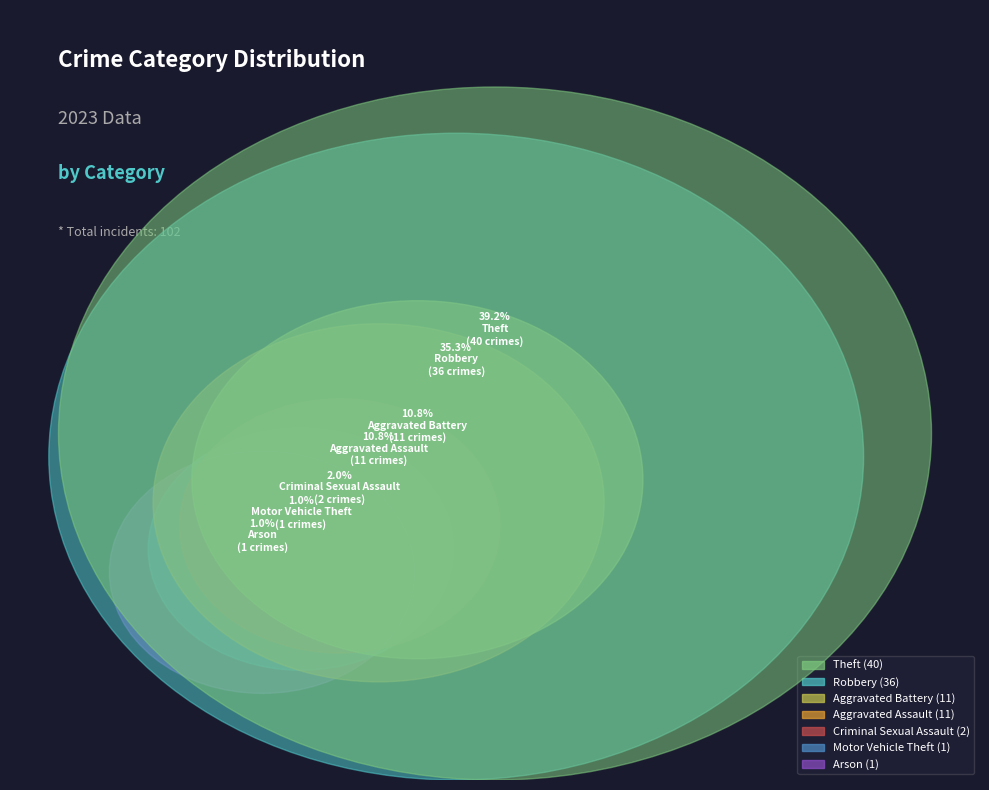

Between Robbery and Criminal Sexual Assault, which is larger?

Robbery